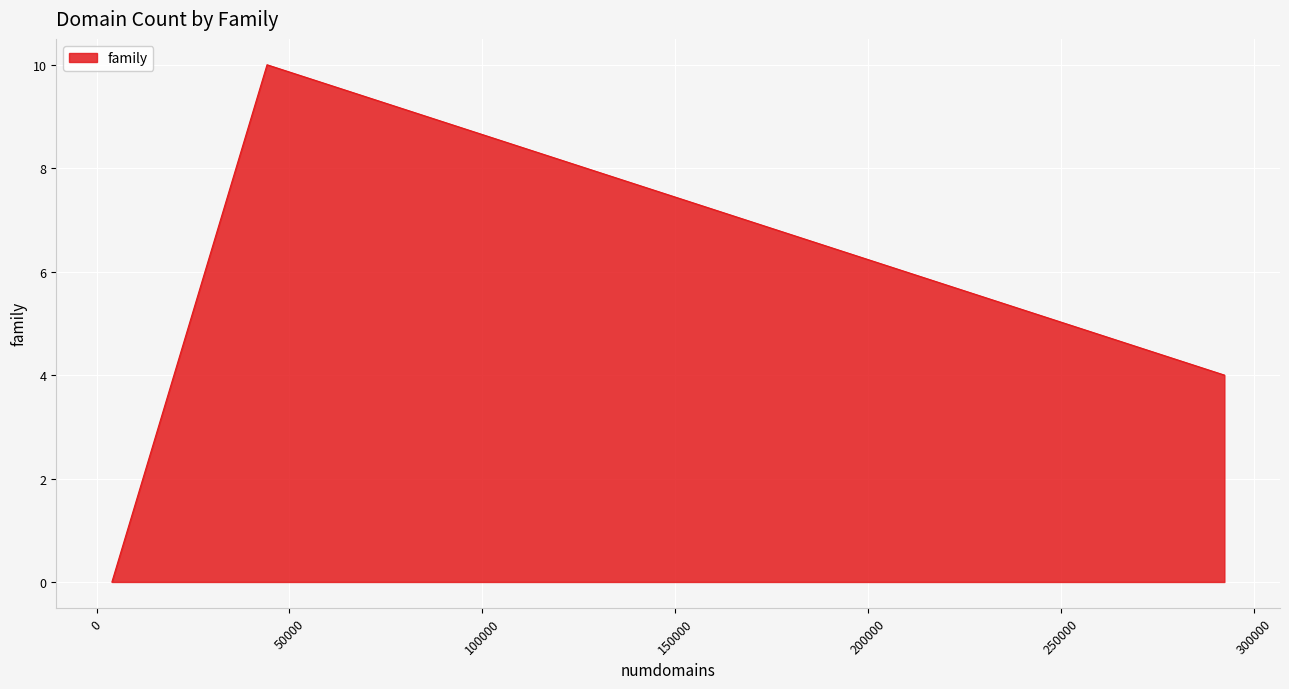

What is the greatest value displayed?

10